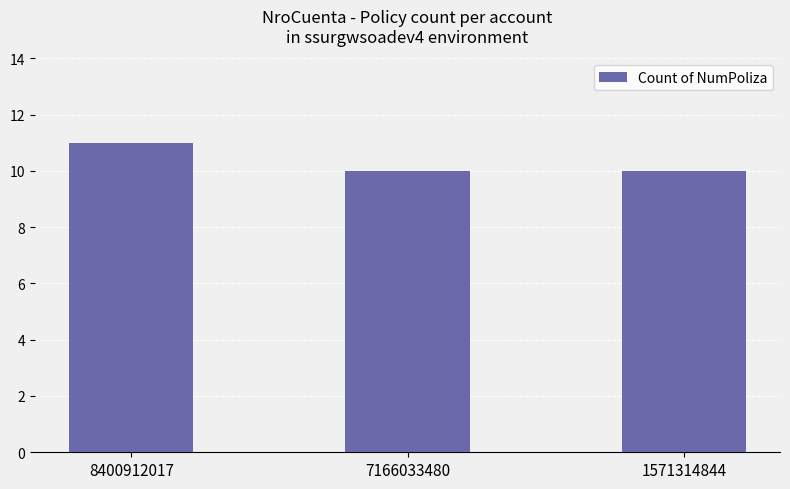

What is the change in value from 8400912017 to 7166033480?

-1